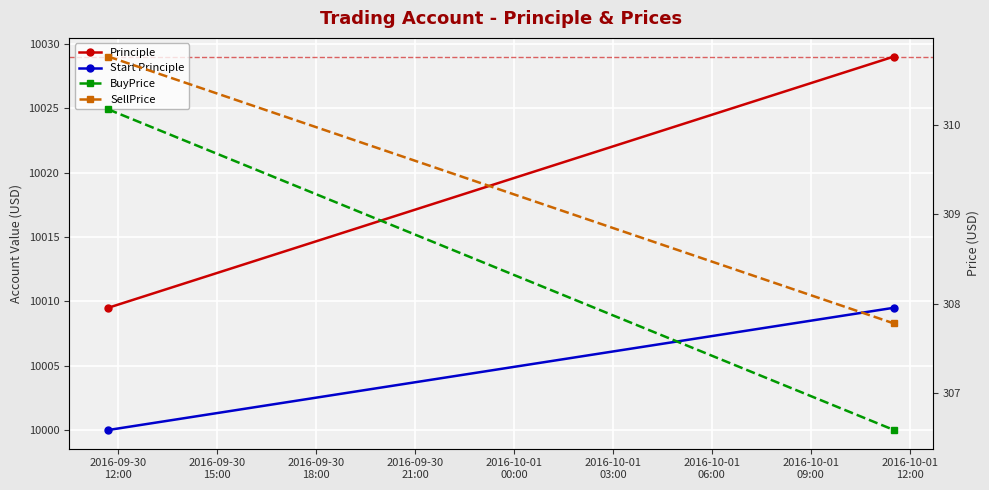

What is the spread (max minus min) of values at 2016-09-30
15:00?

9722.4